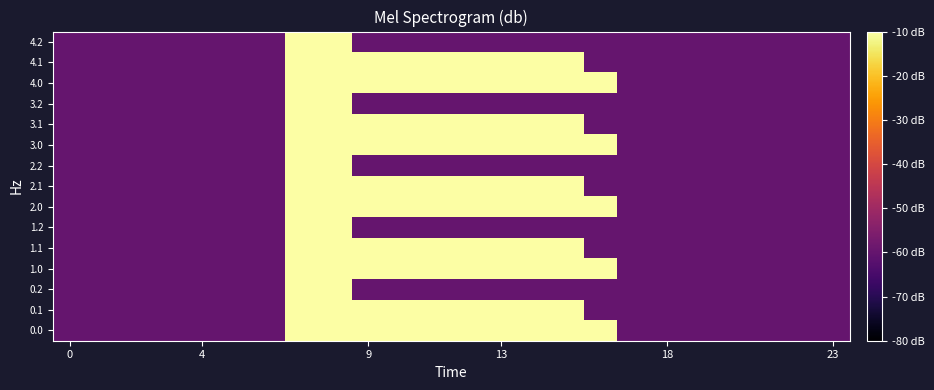

How many categories are shown in the chart?

24